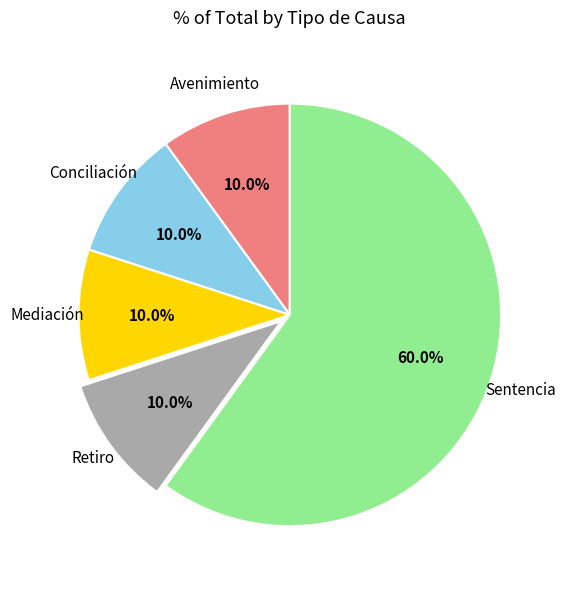

What is the ratio of the value at Conciliación to the value at Mediación?

1.0